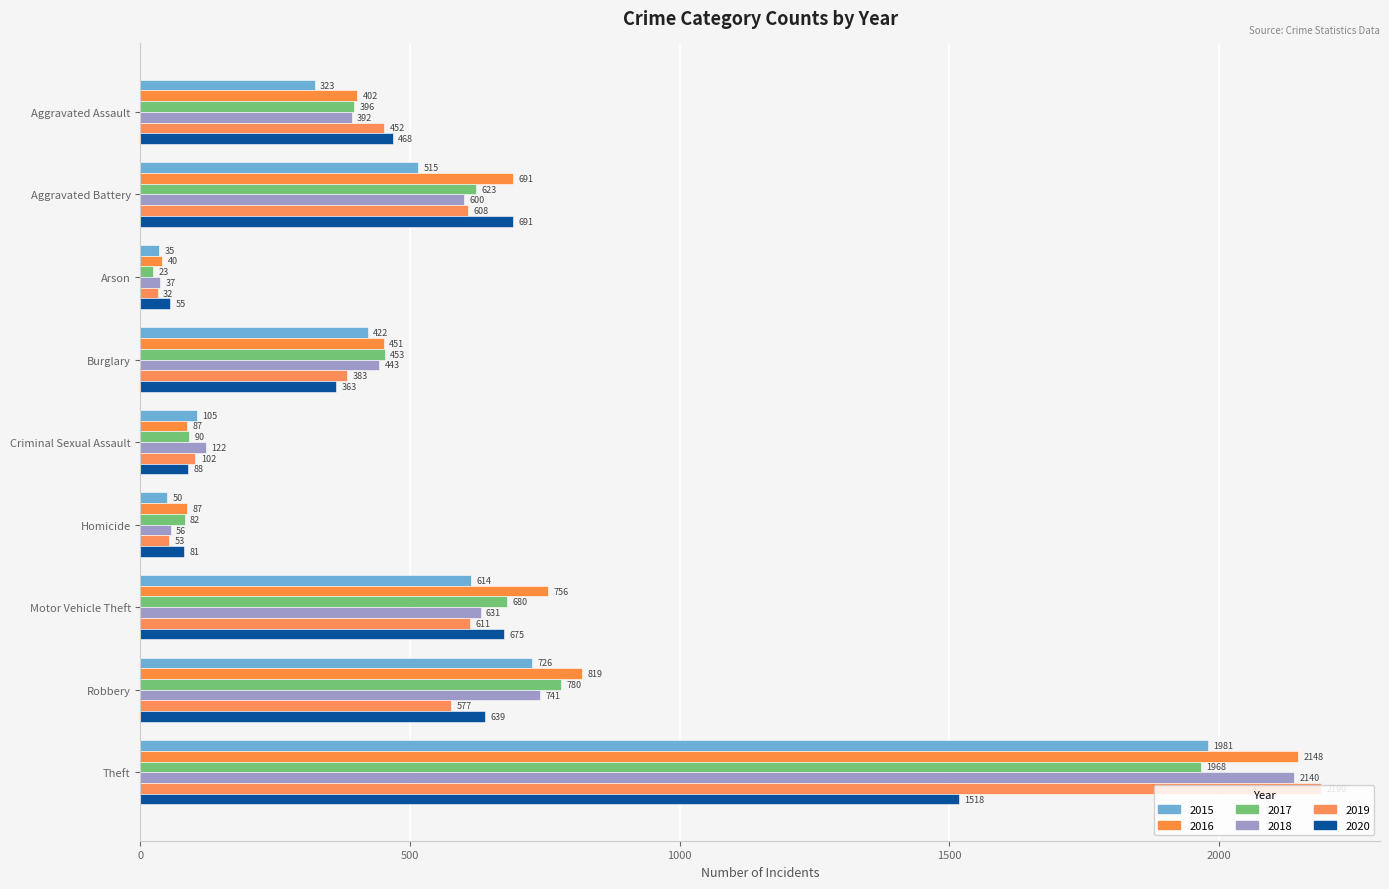

What is the difference between the highest and lowest values at Aggravated Battery?

176